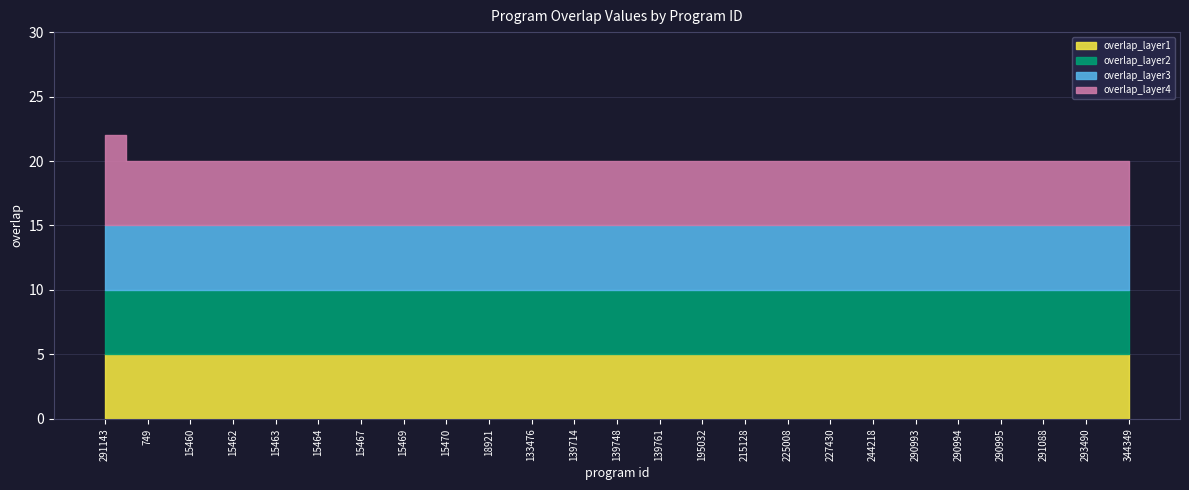

Reading left to right, transcribe all the data shown in this chart.

291143=22	749=20	15460=20	15462=20	15463=20	15464=20	15467=20	15469=20	15470=20	18921=20	133476=20	139714=20	139748=20	139761=20	195032=20	215128=20	225008=20	227430=20	244218=20	290993=20	290994=20	290995=20	291088=20	293490=20	344349=20